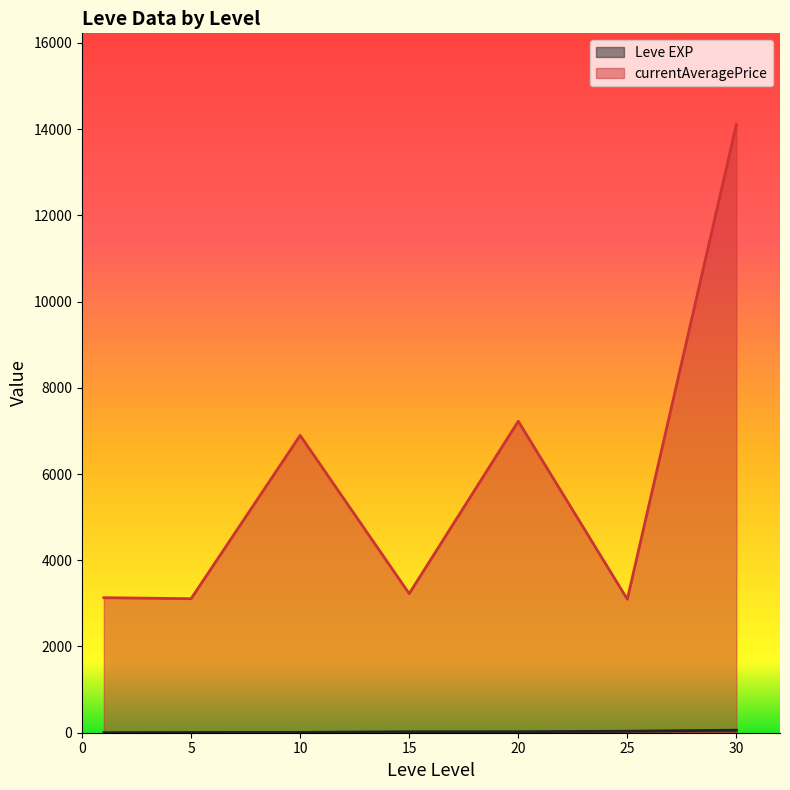

At which category does the chart reach its peak across all series?

30